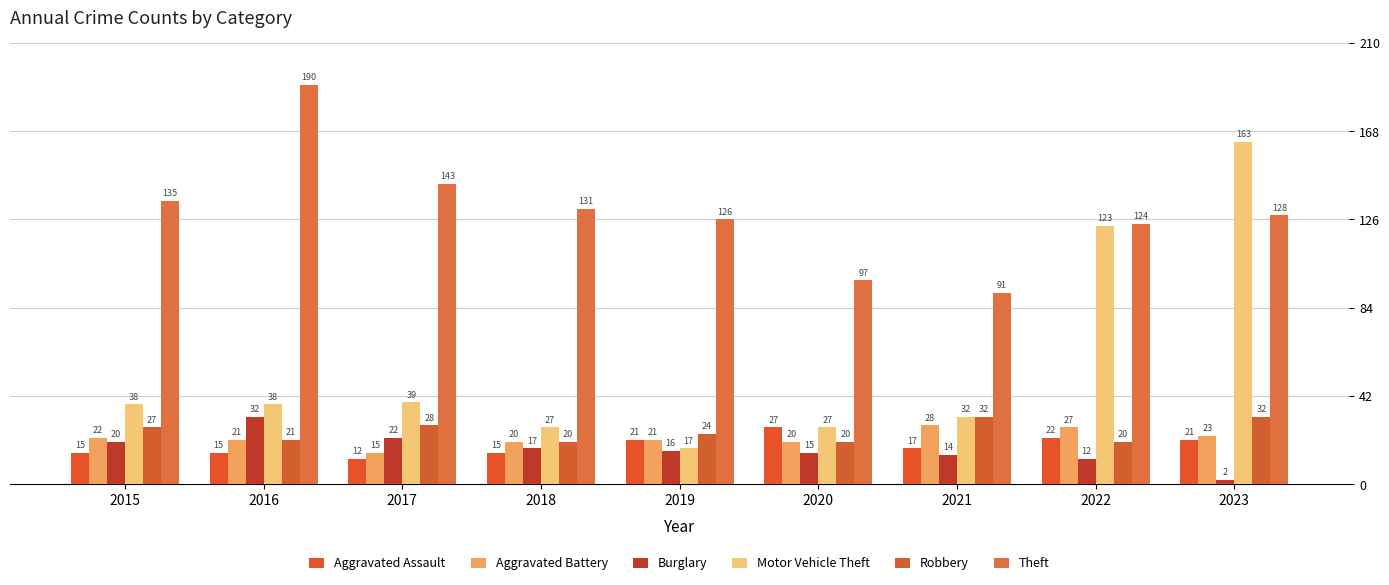

Reading left to right, transcribe all the data shown in this chart.

Aggravated Assault: 15	15	12	15	21	27	17	22	21
Aggravated Battery: 22	21	15	20	21	20	28	27	23
Burglary: 20	32	22	17	16	15	14	12	2
Motor Vehicle Theft: 38	38	39	27	17	27	32	123	163
Robbery: 27	21	28	20	24	20	32	20	32
Theft: 135	190	143	131	126	97	91	124	128